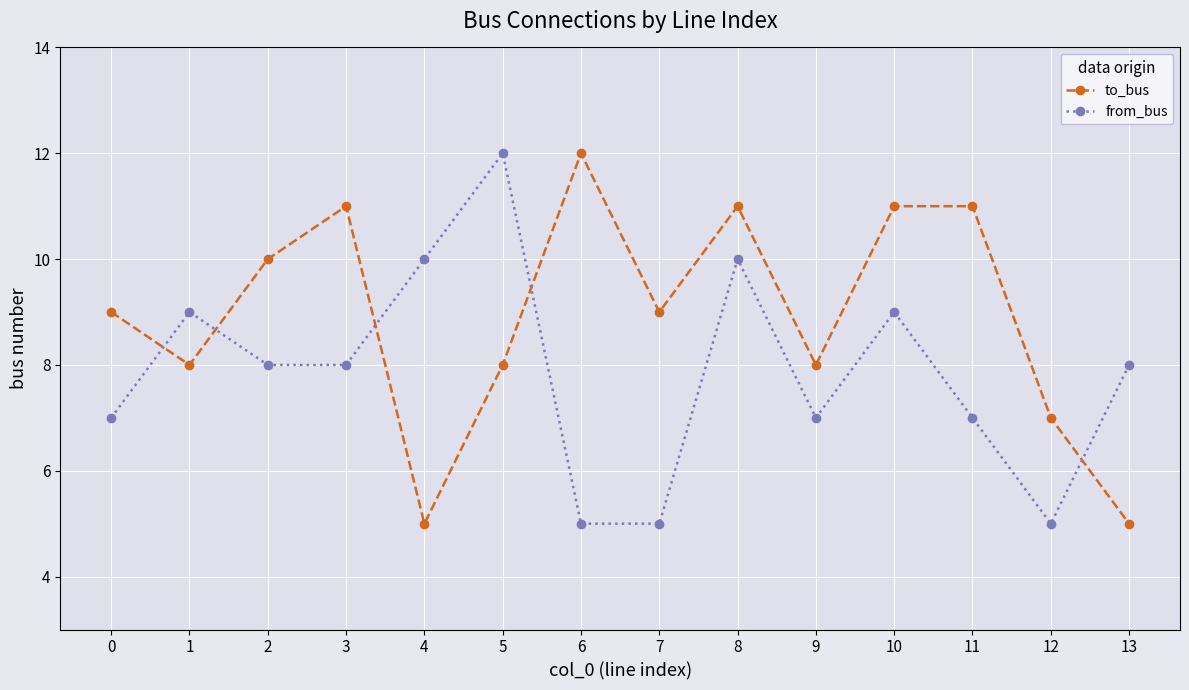

Does the chart display data point markers on the line(s)?

Yes